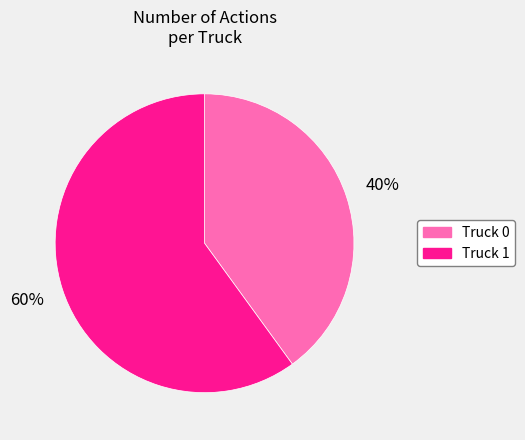

Is the sum of Truck 1 and Truck 0 greater than half?

Yes